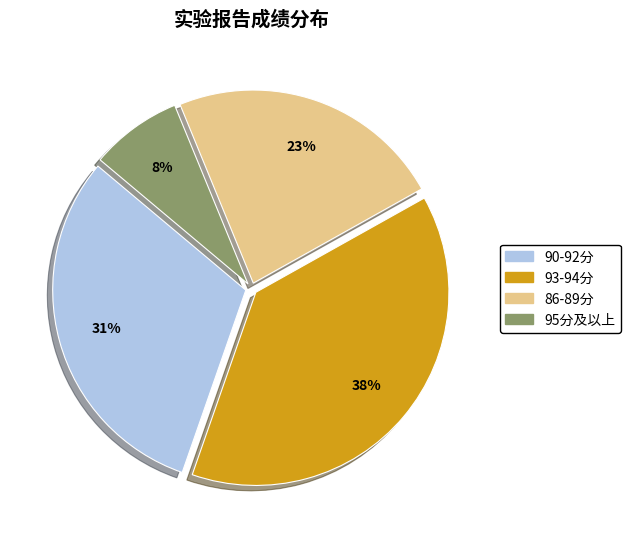

Does any single category account for the majority?

No